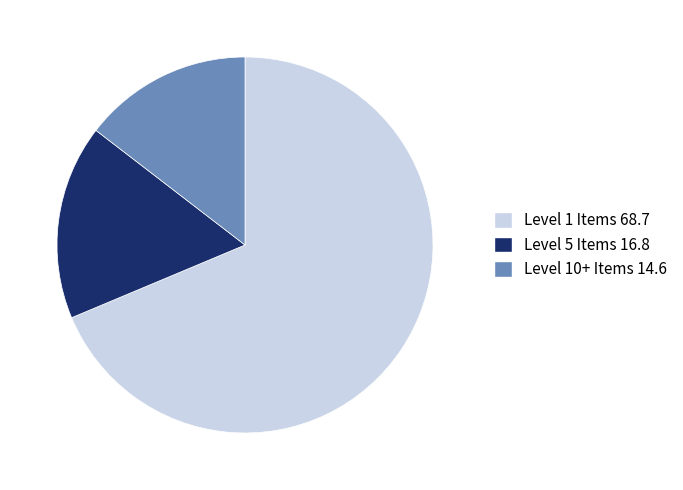

Which has a higher value, Level 5 Items 16.8 or Level 1 Items 68.7?

Level 1 Items 68.7